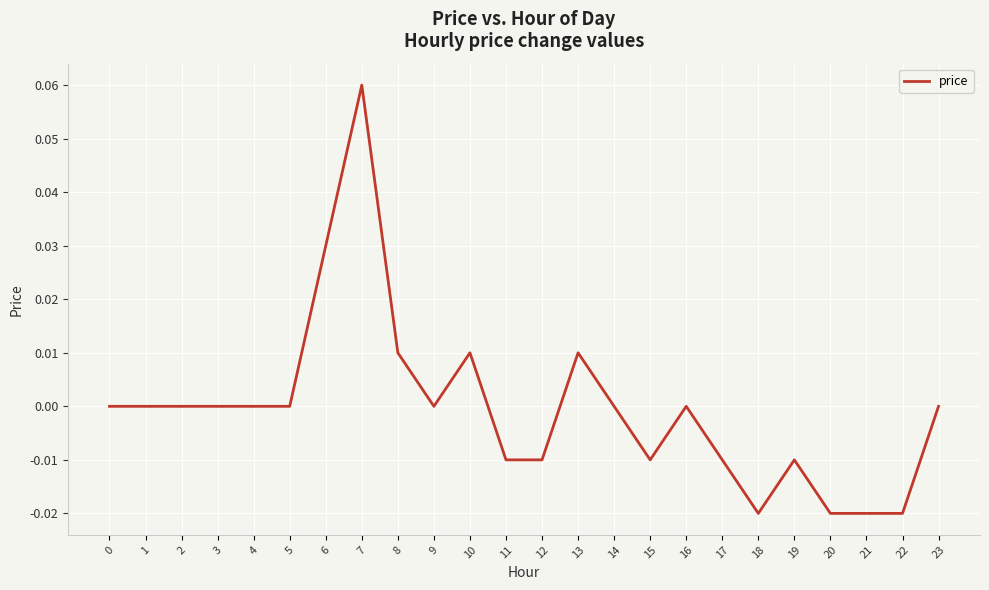

Which category has the highest value across all series?

7